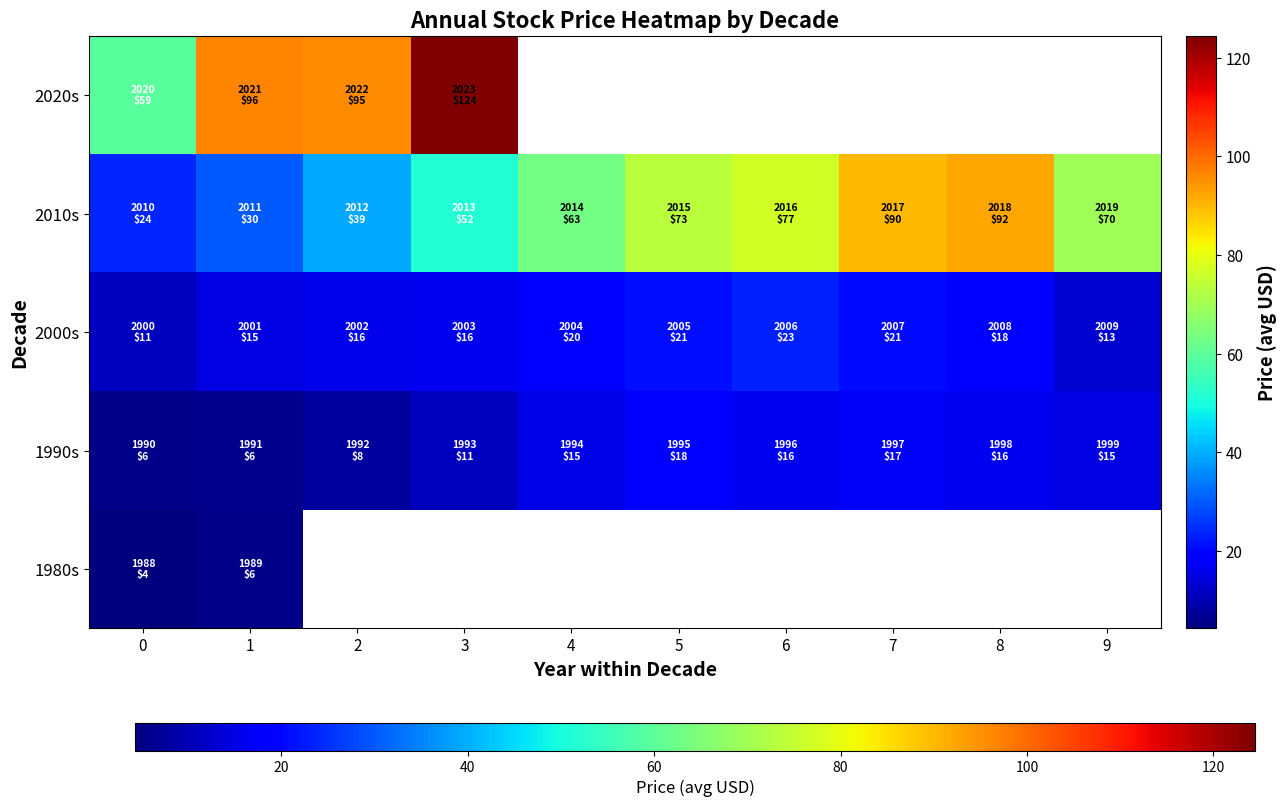

What is the maximum value shown in the chart?

124.5